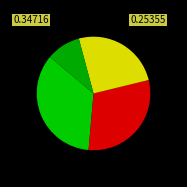

Count the number of slices in the pie.

4